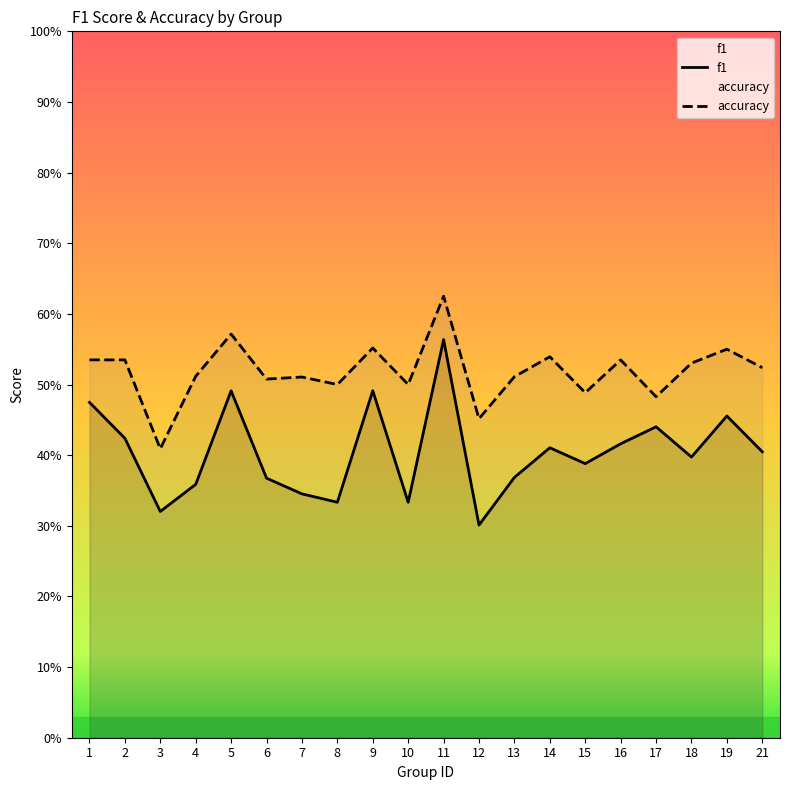

The value of f1 at 5 is 0.5. True or false?

True